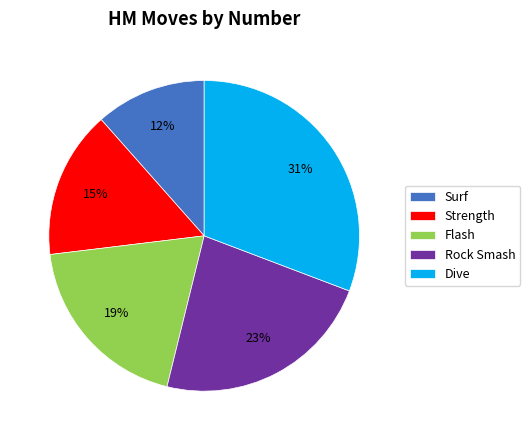

Does Strength account for over 50% of the chart?

No